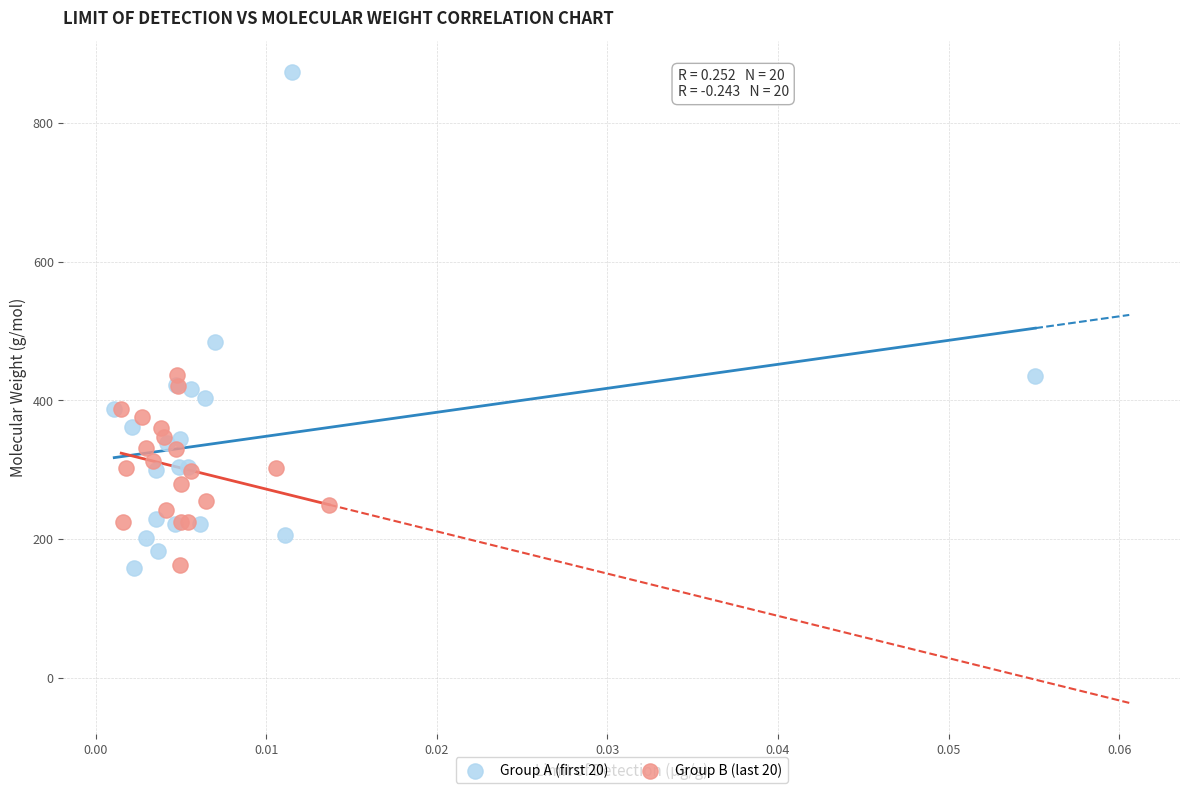

Which series has the largest Y range (max minus min)?

Group A (first 20)